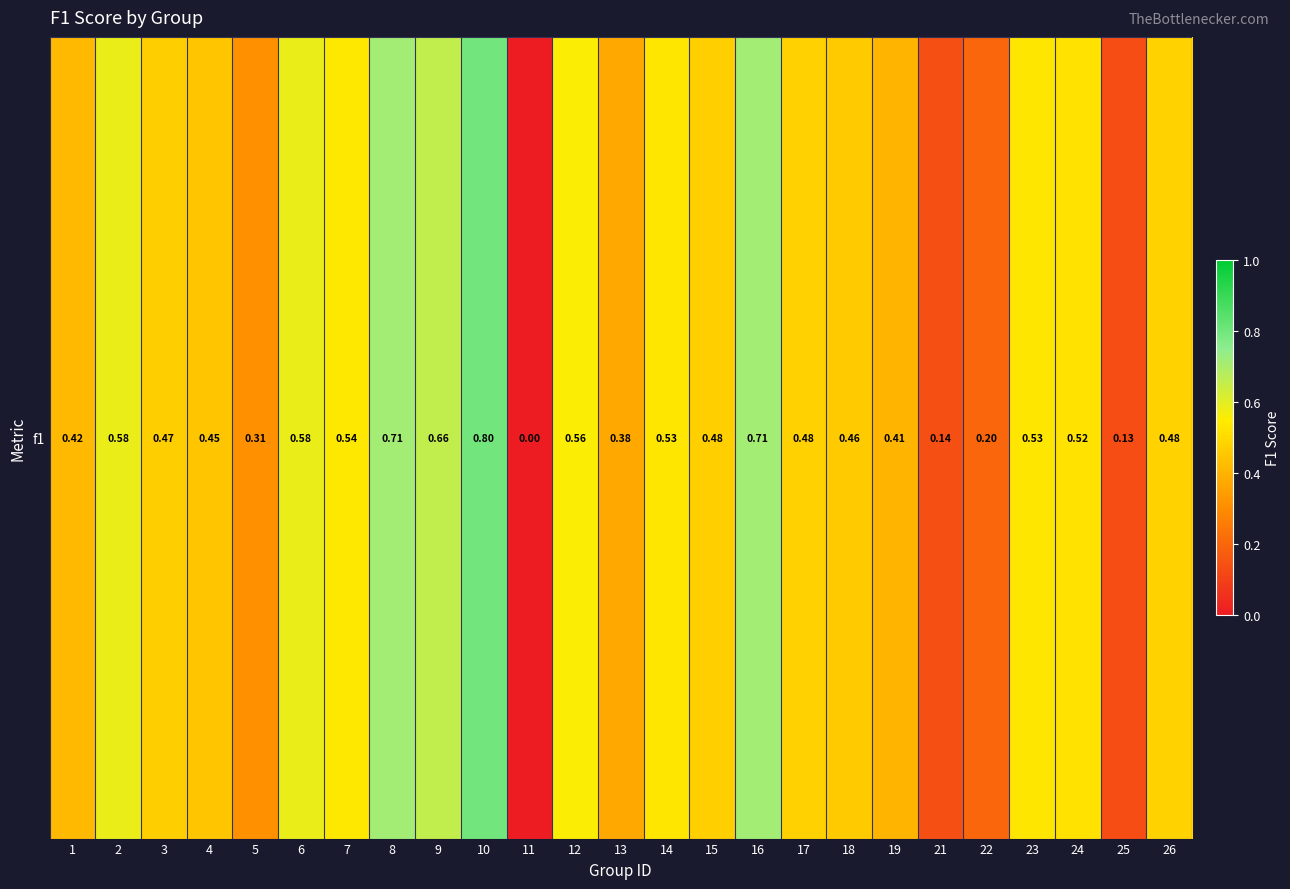

Rank the categories by value from lowest to highest.

11, 25, 21, 22, 5, 13, 19, 1, 4, 18, 3, 15, 17, 26, 24, 14, 23, 7, 12, 6, 2, 9, 8, 16, 10